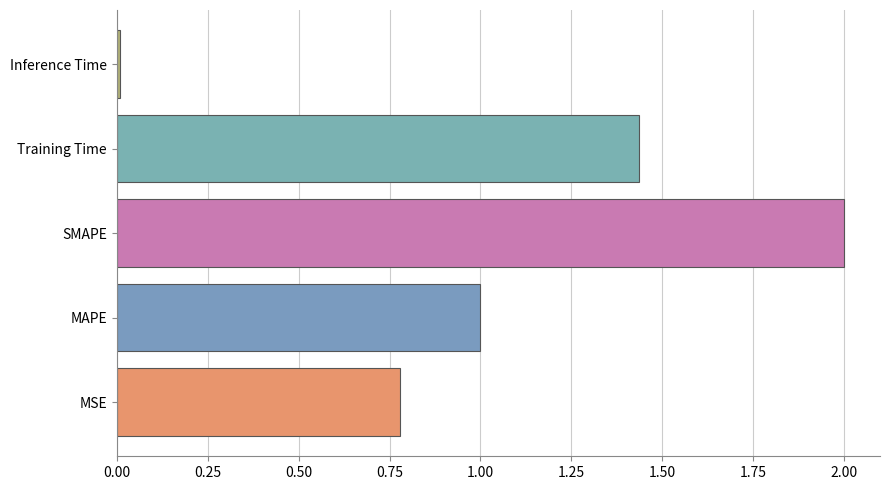

List the labels in order of value, smallest first.

Inference Time, MSE, MAPE, Training Time, SMAPE